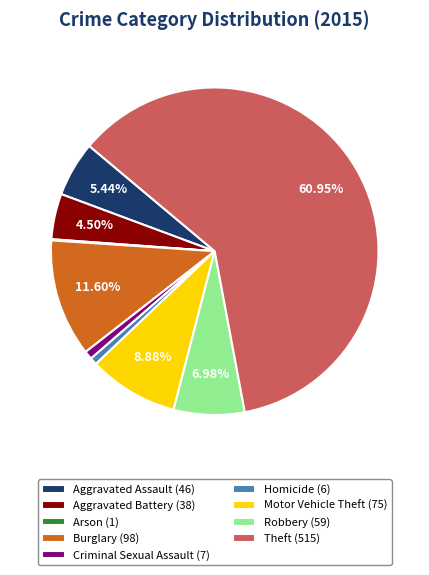

Do Aggravated Assault (46) and Aggravated Battery (38) together represent more than half of the pie?

No